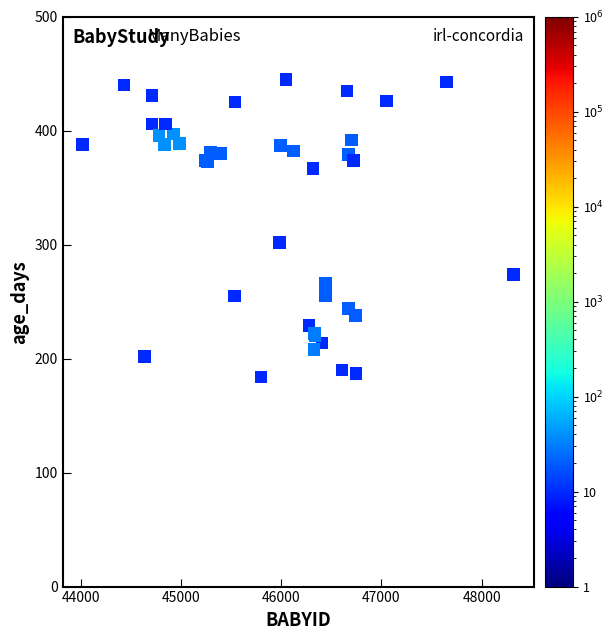

What Y value in the scatter plot is closest to 314?

302